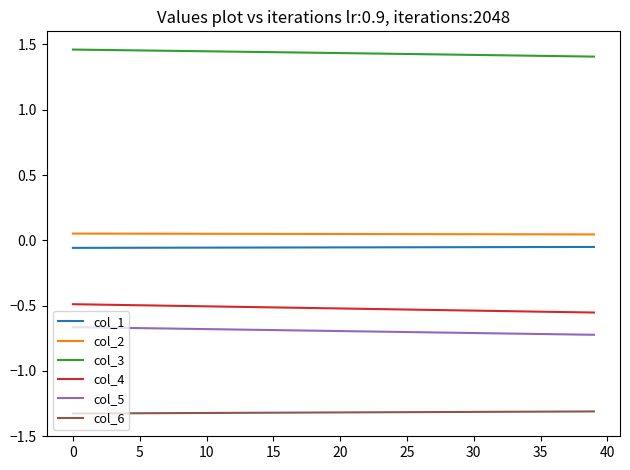

What is the smallest value displayed?

-1.3